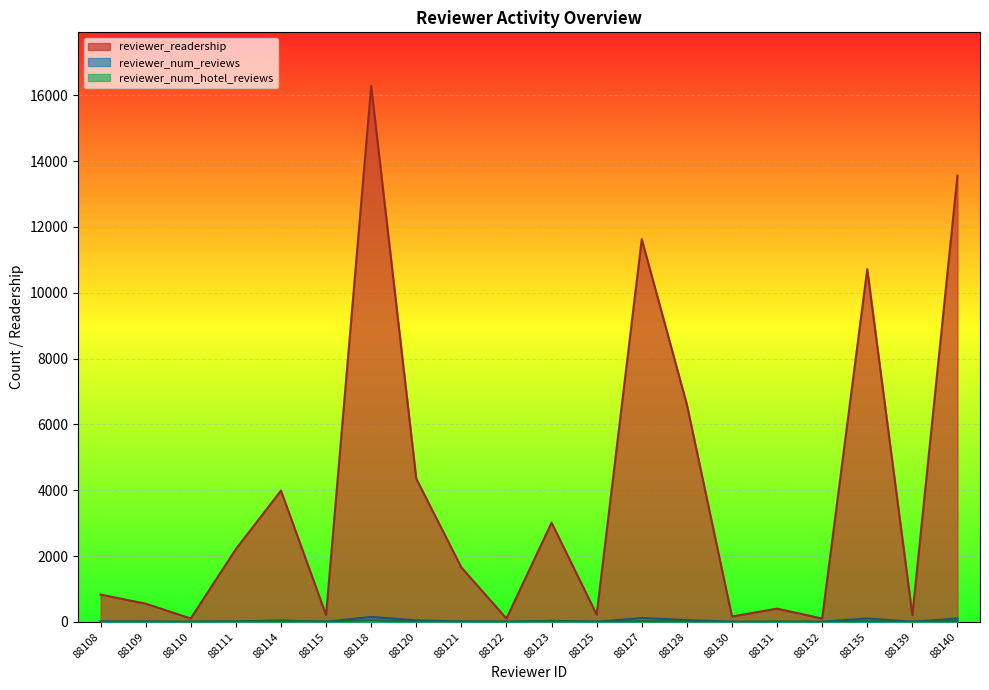

Is it true that reviewer_num_hotel_reviews equals 3 at 88125?

False